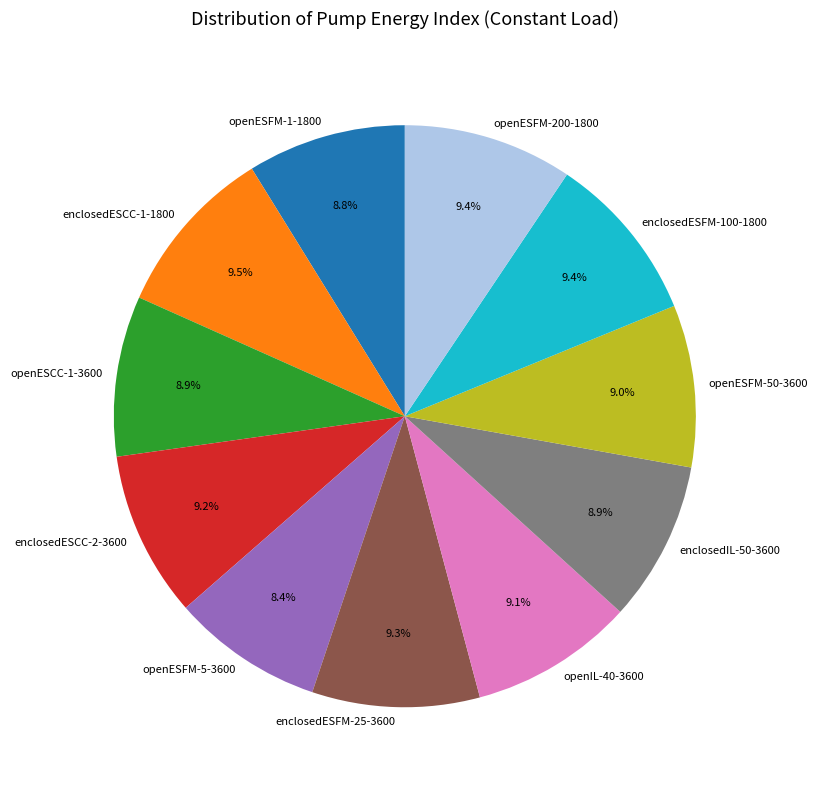

To the nearest percent, what is the combined percentage of openESCC-1-3600 and openESFM-1-1800?

18%